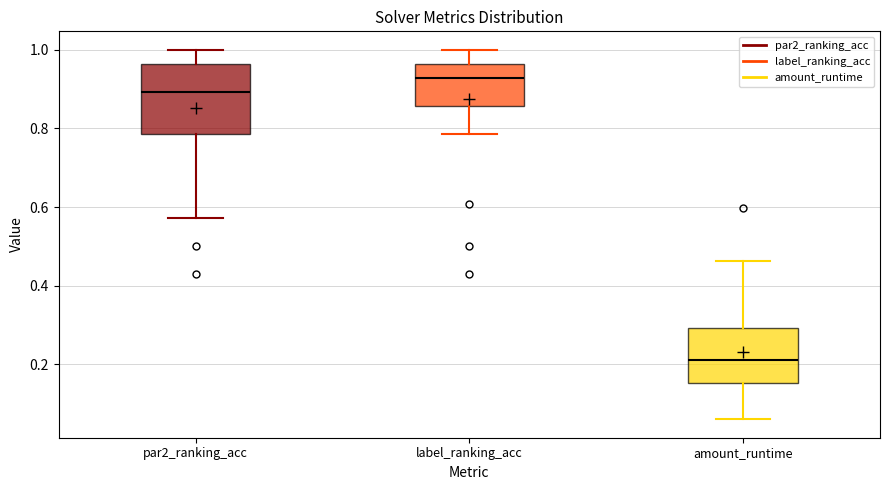

Reading left to right, read every box against the y-axis: the position of its median line, the range the box covers, and the ends of its whiskers. The values are not printed on the chart, so give them approximately, as read against the axis.

par2_ranking_acc: median 0.90, box 0.78 to 0.96, whiskers 0.58 to 1.00
label_ranking_acc: median 0.92, box 0.86 to 0.96, whiskers 0.78 to 1.00
amount_runtime: median 0.22, box 0.16 to 0.30, whiskers 0.06 to 0.46